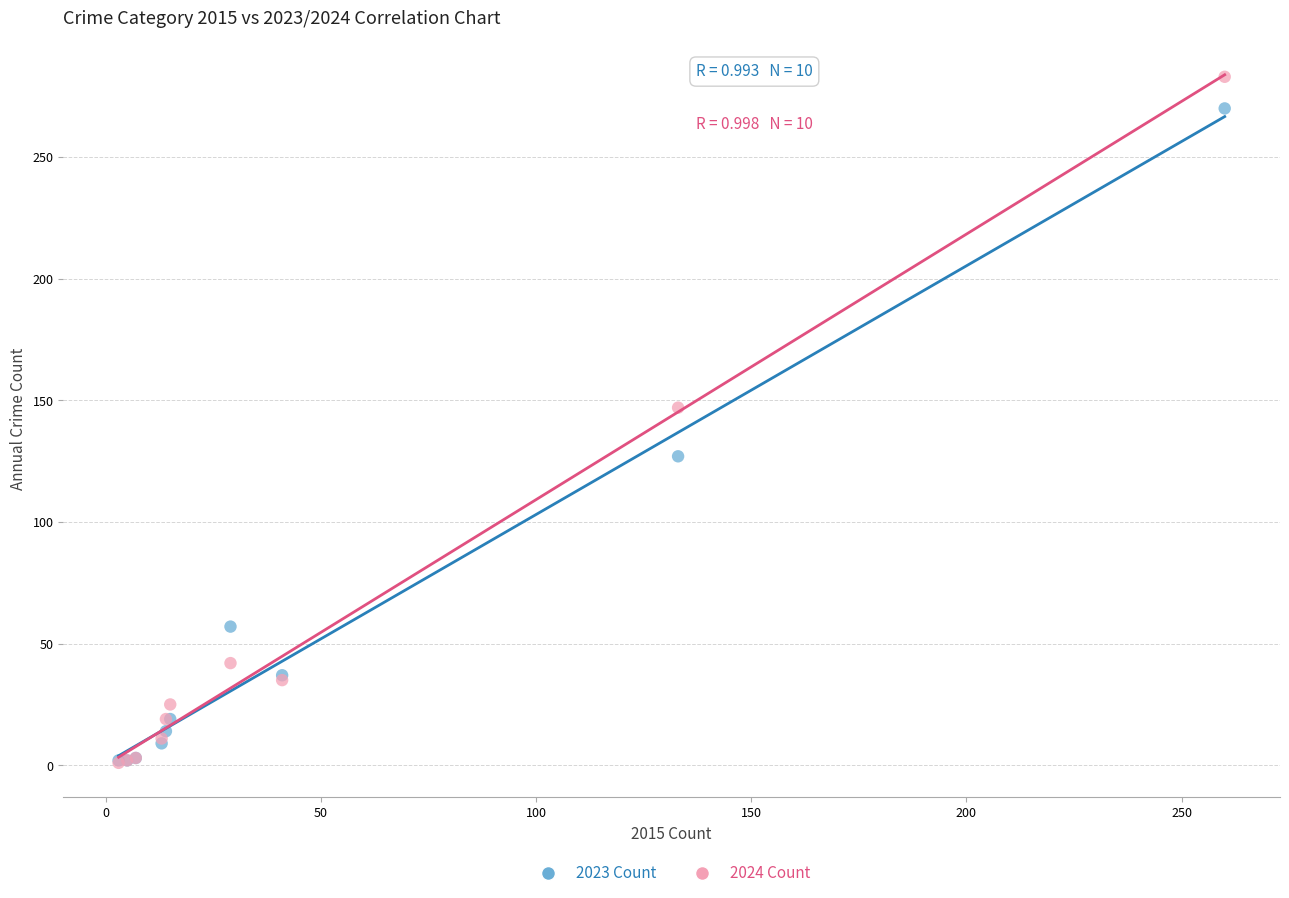

What are all the series names shown in the legend?

2023 Count, 2024 Count